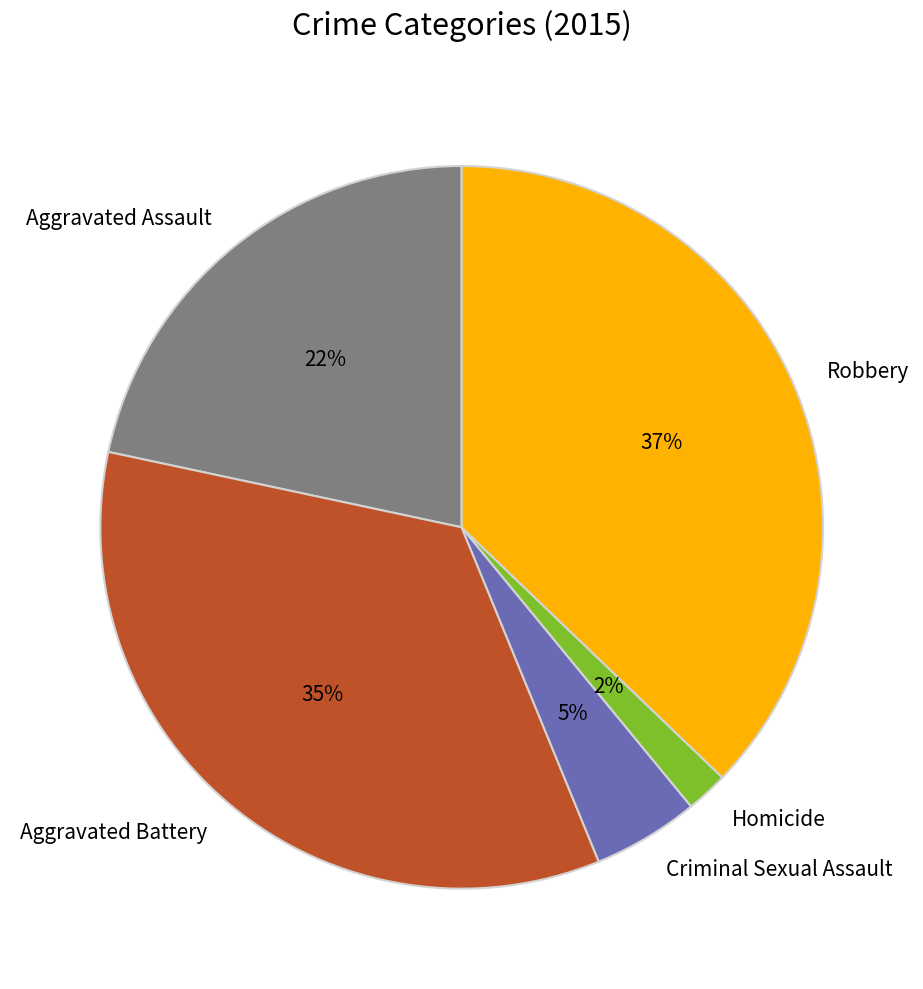

How many slices are in this pie chart?

5